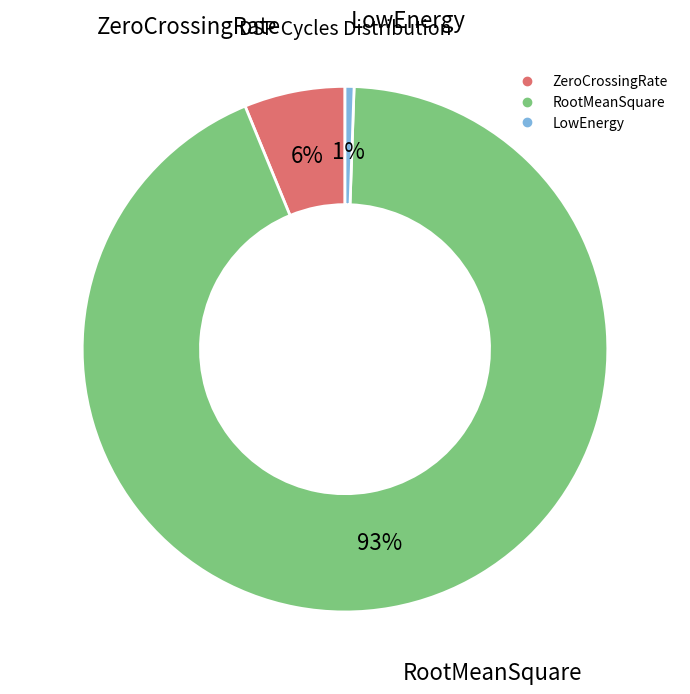

Combined, do ZeroCrossingRate and RootMeanSquare account for over 50%?

Yes